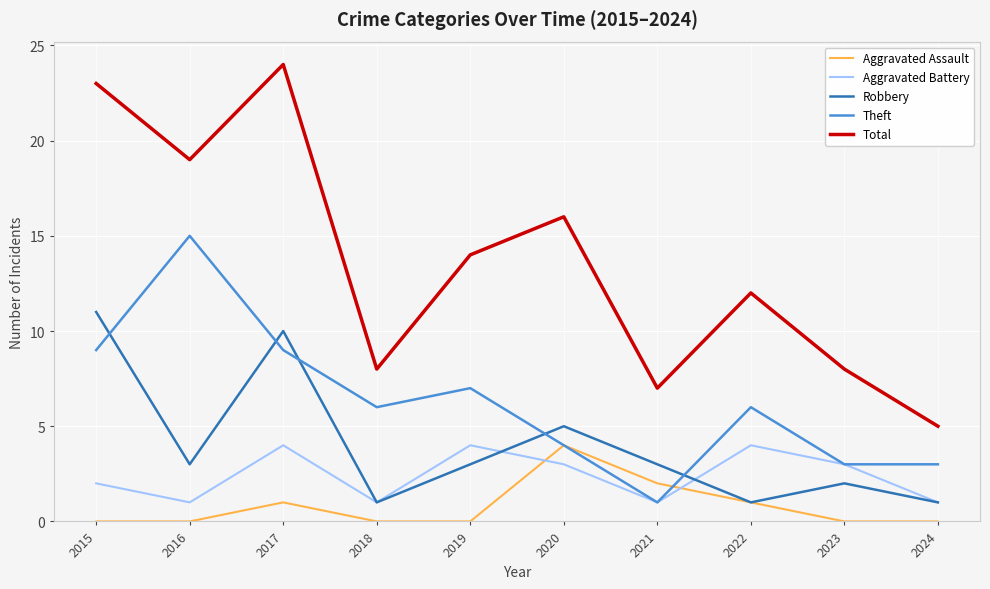

What is the difference between the highest and lowest values at 2024?

5